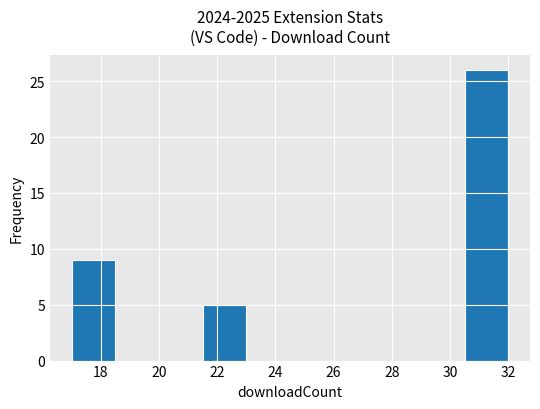

What is the height of the bar covering 21.5 to 23.0 on the x-axis? Neither the bar edges nor the heights are printed on the chart, so give them approximately, as read against the axes.

5